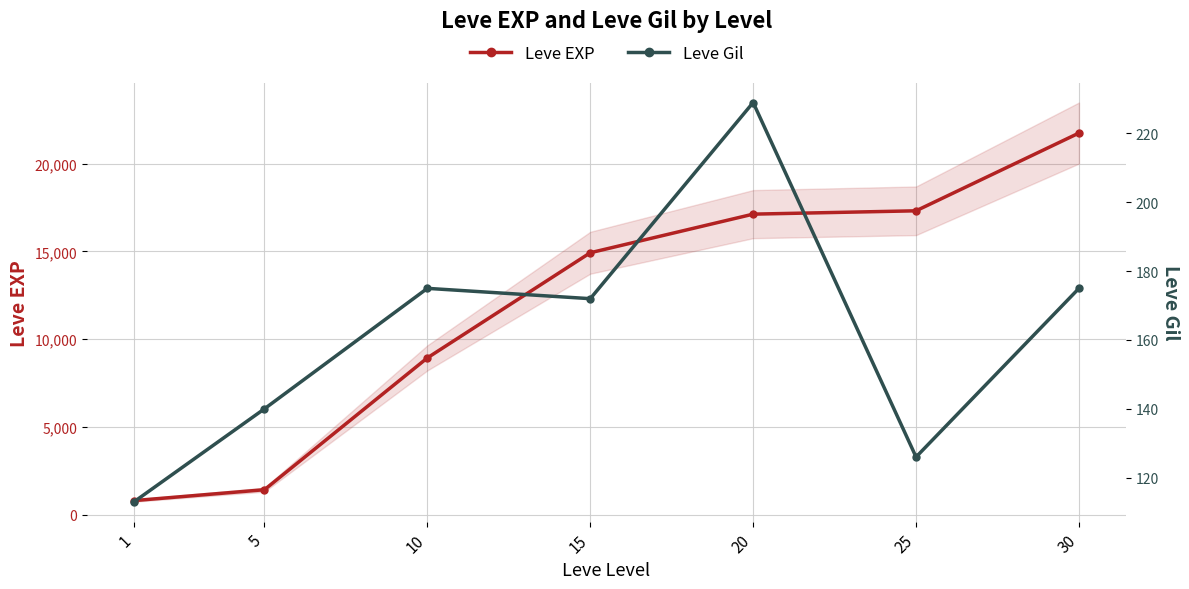

What is the sum of the Leve Gil values at 20 and 25?

355